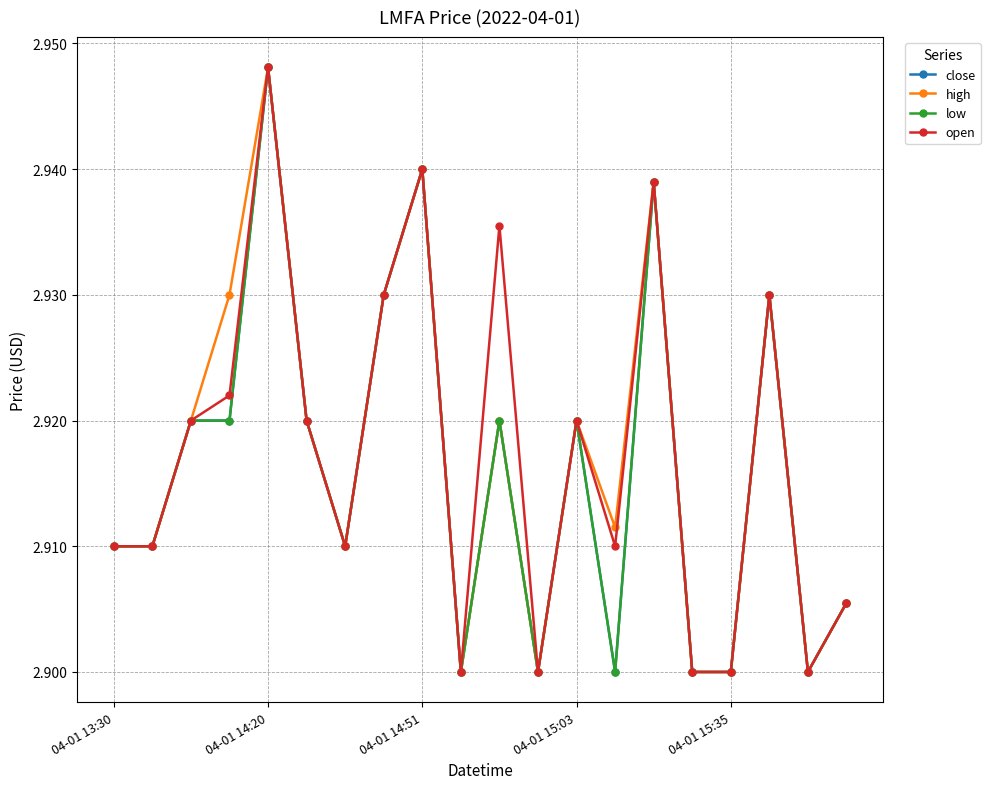

Is this an area chart (filled region under the line)?

No